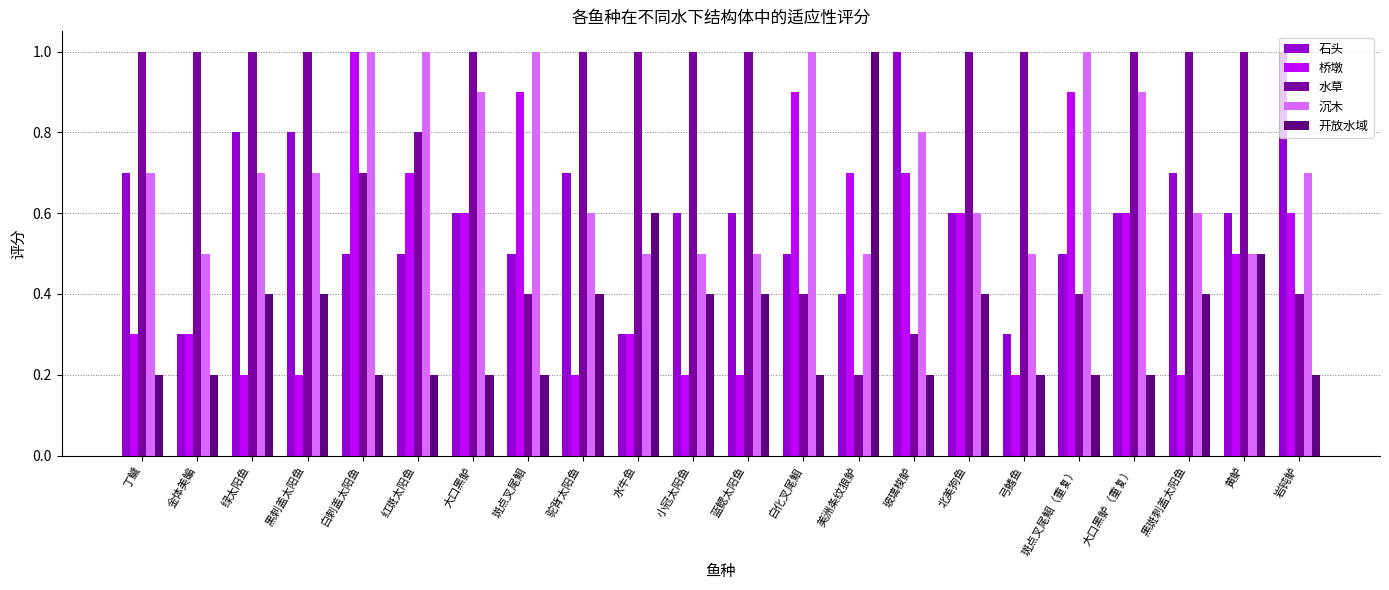

Reading right to left, list all the values displayed in this chart.

石头: 1.0	0.6	0.7	0.6	0.5	0.3	0.6	1.0	0.4	0.5	0.6	0.6	0.3	0.7	0.5	0.6	0.5	0.5	0.8	0.8	0.3	0.7
桥墩: 0.6	0.5	0.2	0.6	0.9	0.2	0.6	0.7	0.7	0.9	0.2	0.2	0.3	0.2	0.9	0.6	0.7	1.0	0.2	0.2	0.3	0.3
水草: 0.4	1.0	1.0	1.0	0.4	1.0	1.0	0.3	0.2	0.4	1.0	1.0	1.0	1.0	0.4	1.0	0.8	0.7	1.0	1.0	1.0	1.0
沉木: 0.7	0.5	0.6	0.9	1.0	0.5	0.6	0.8	0.5	1.0	0.5	0.5	0.5	0.6	1.0	0.9	1.0	1.0	0.7	0.7	0.5	0.7
开放水域: 0.2	0.5	0.4	0.2	0.2	0.2	0.4	0.2	1.0	0.2	0.4	0.4	0.6	0.4	0.2	0.2	0.2	0.2	0.4	0.4	0.2	0.2